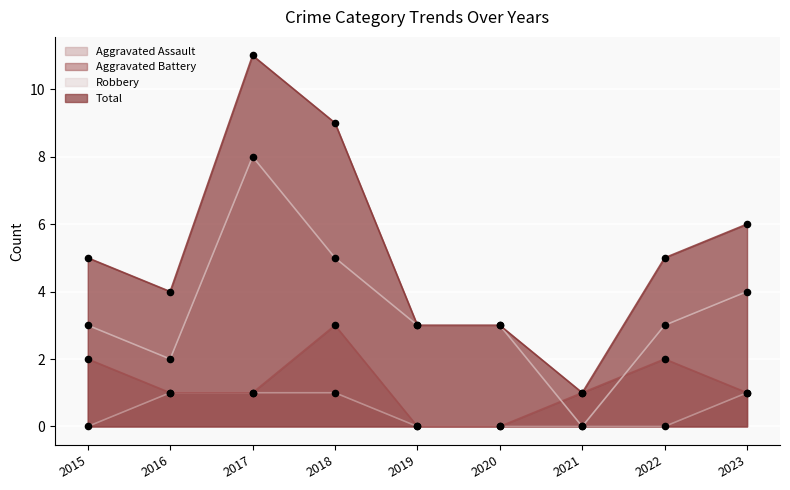

What is the total value across all series at 2018?

18